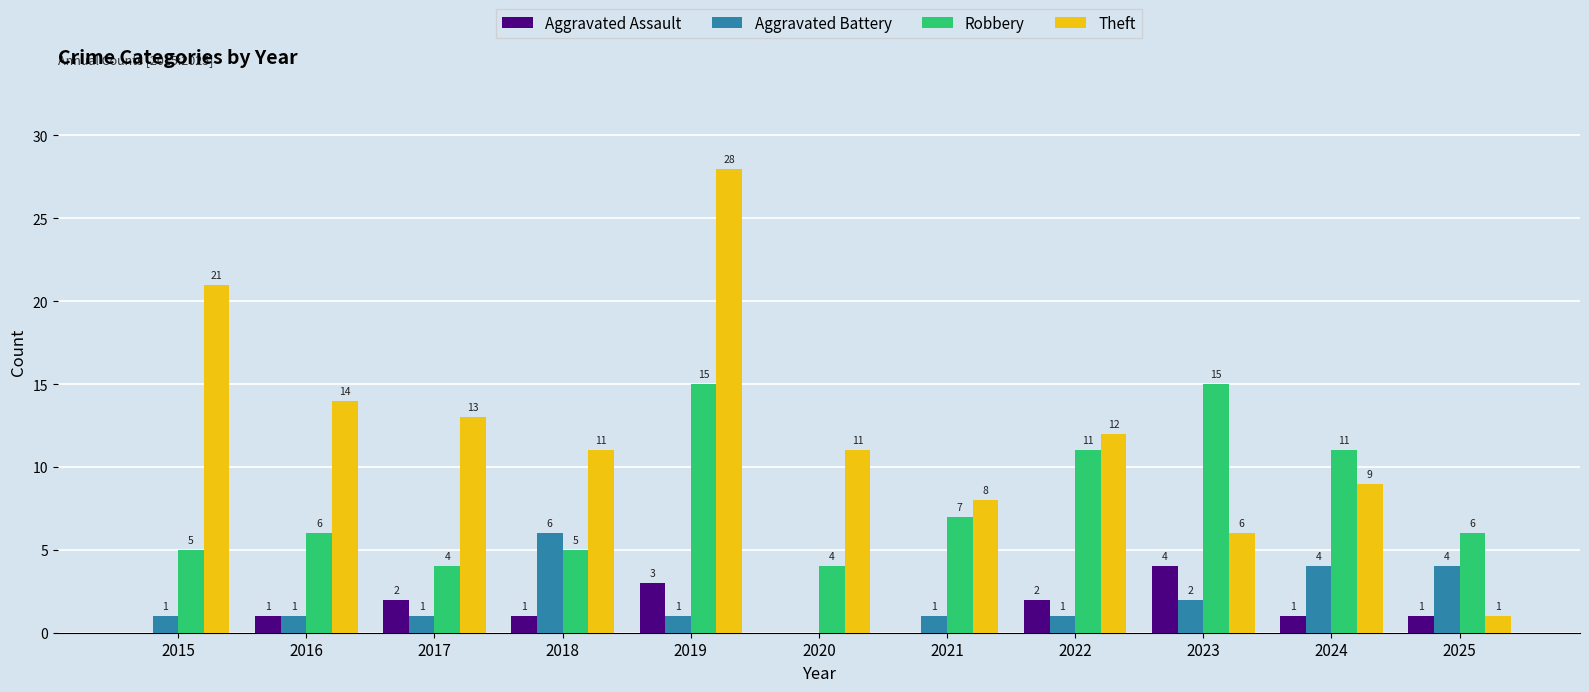

How many positive values does the Aggravated Assault series have?

8